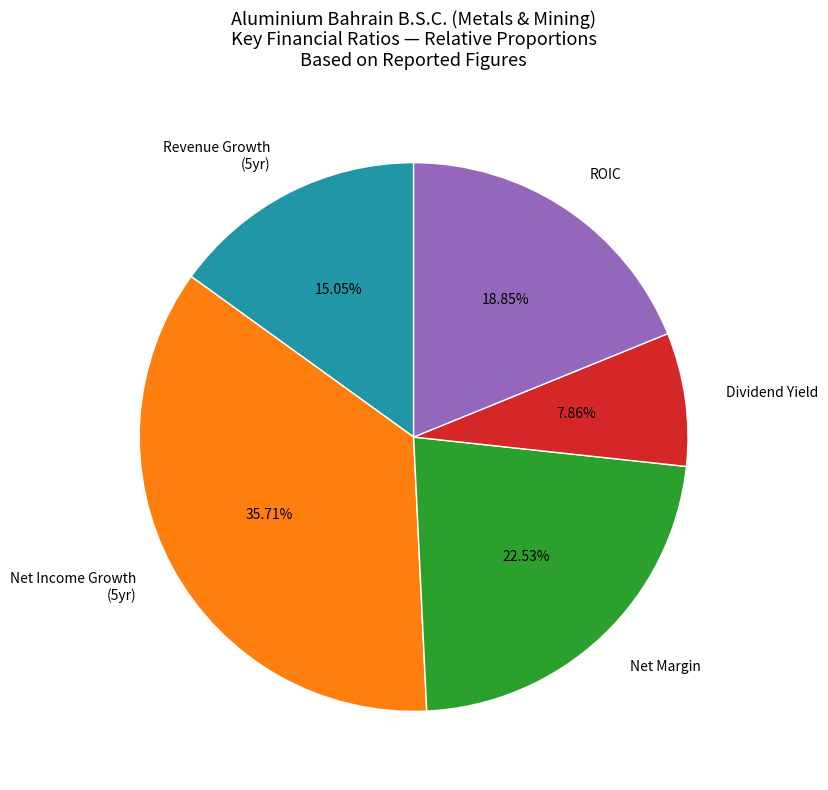

Which has a higher value, ROIC or Revenue Growth (5yr)?

ROIC